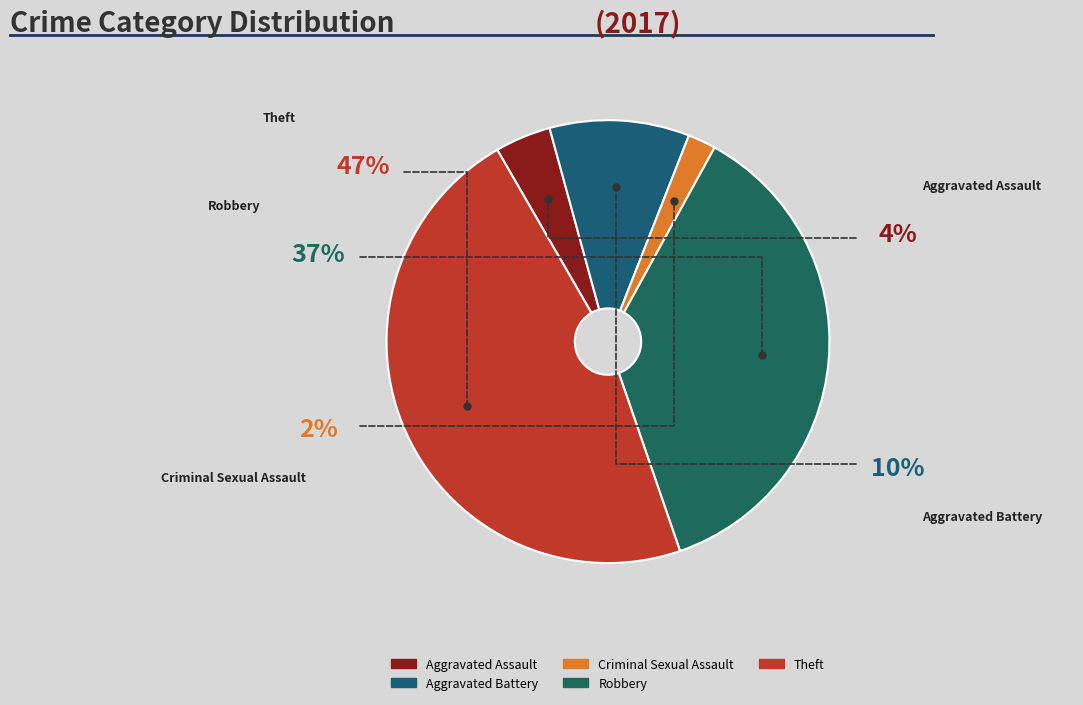

Rank the categories by value from lowest to highest.

Criminal Sexual Assault, Aggravated Assault, Aggravated Battery, Robbery, Theft